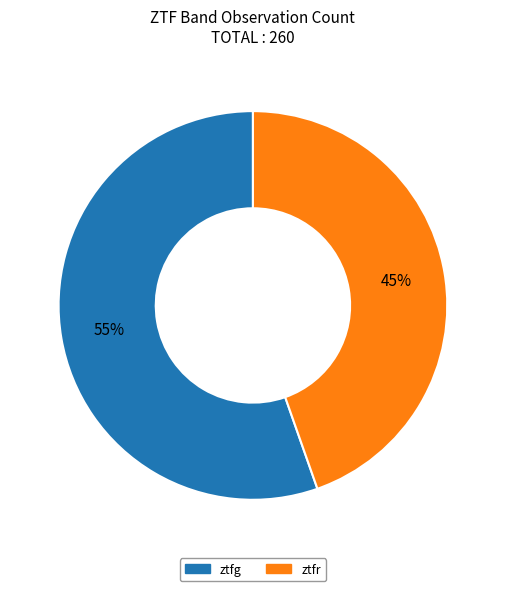

To the nearest percent, what is the combined percentage of ztfg and ztfr?

100%